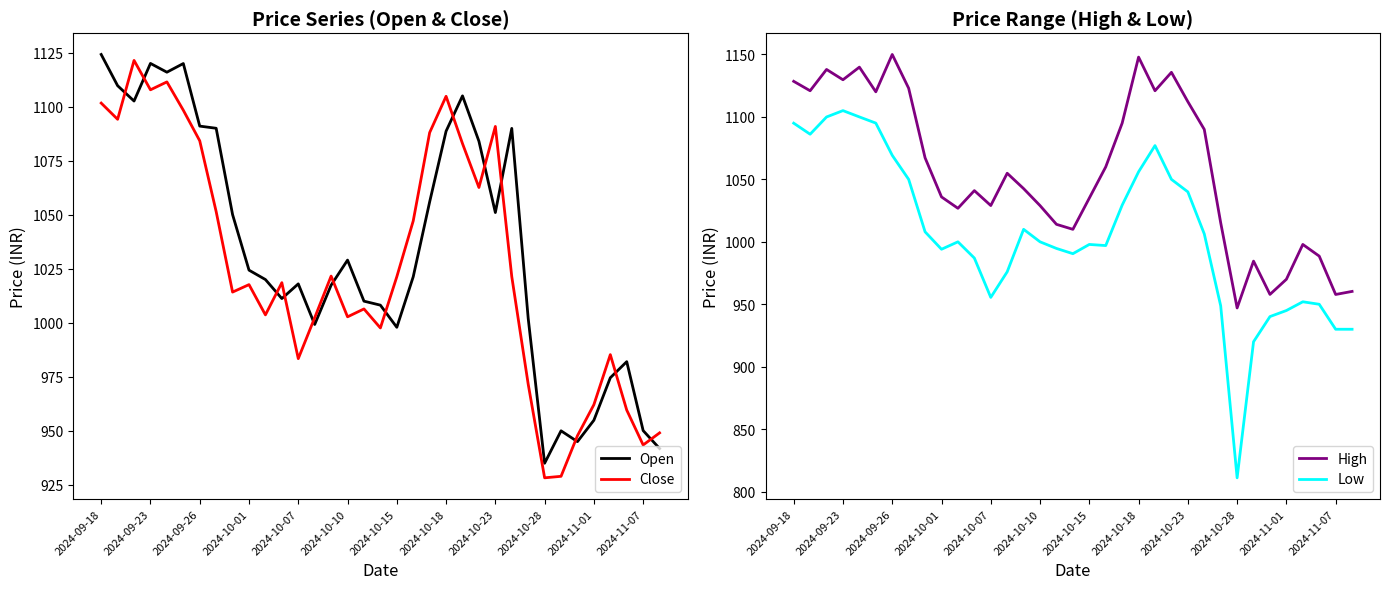

Is it true that Close equals 1101.7 at 2024-09-18?

True